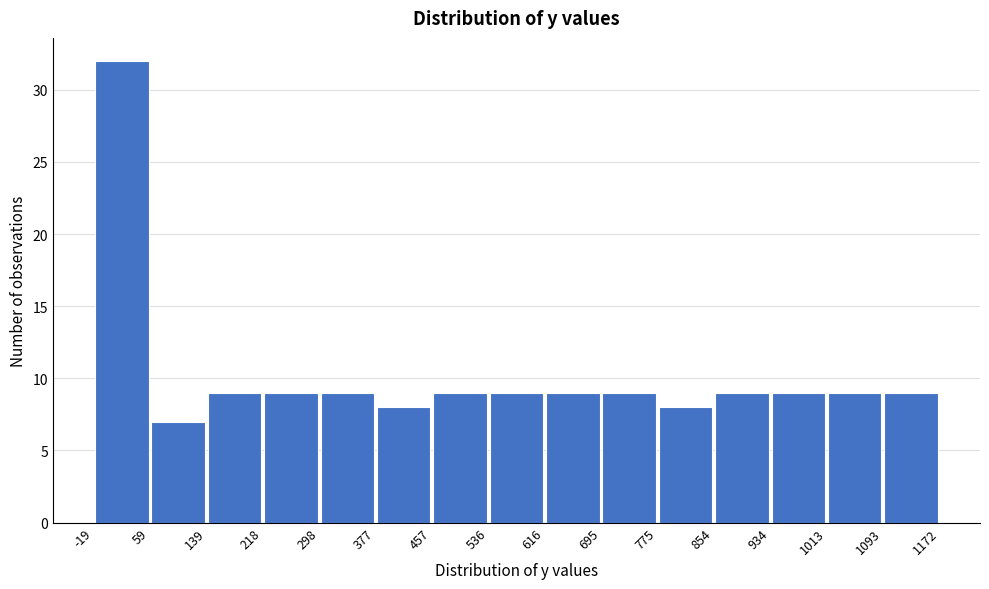

Which range on the x-axis has the tallest bar?

-19 to 59